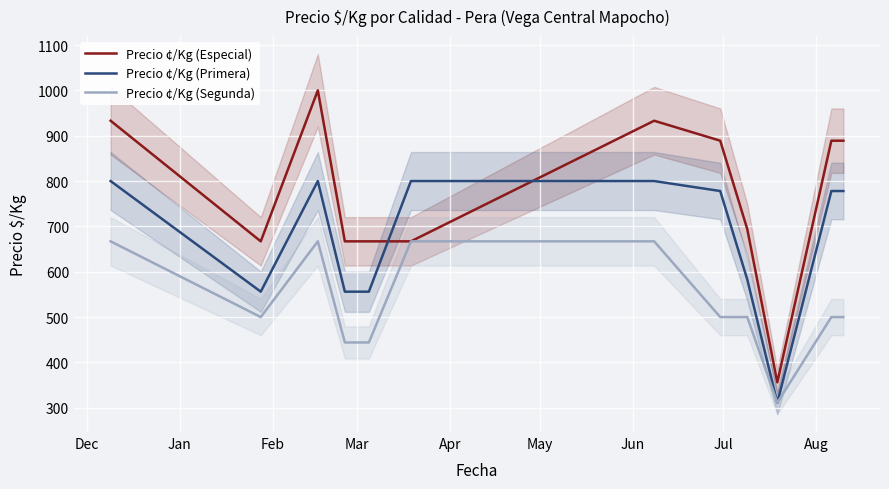

What is the highest value of the Precio ¢/Kg (Primera) series?

800